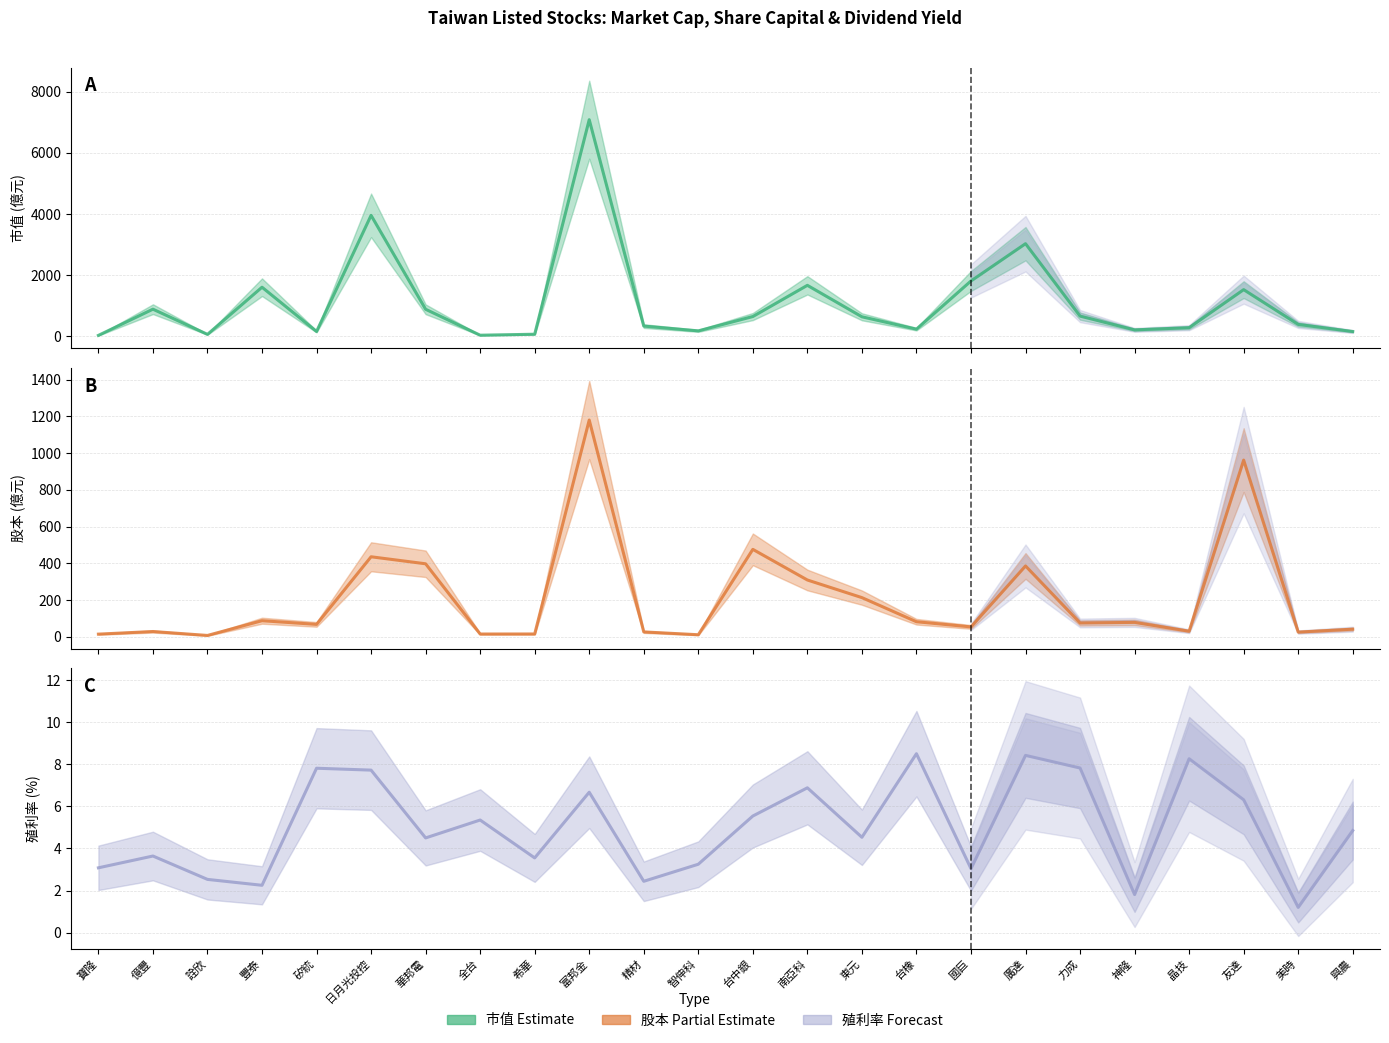

Is this an area chart (filled region under the line)?

No